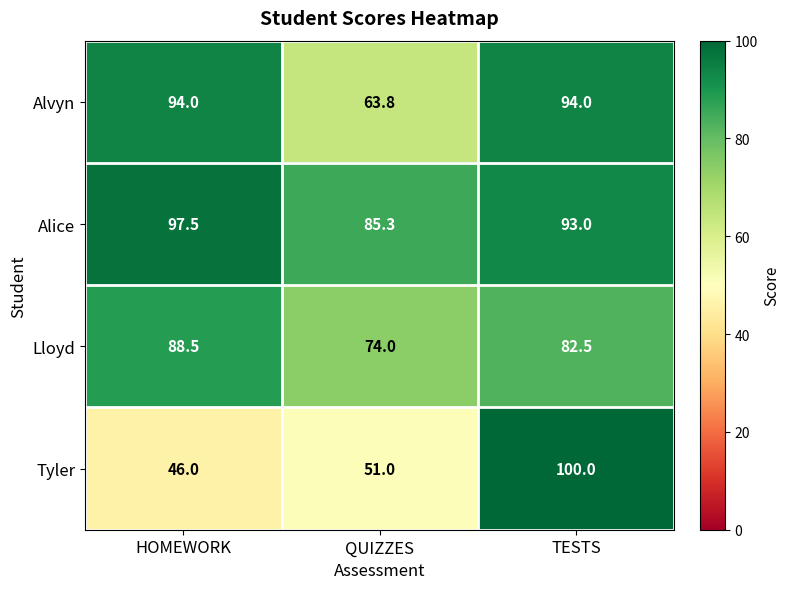

At how many categories does at least one series exceed 75?

3